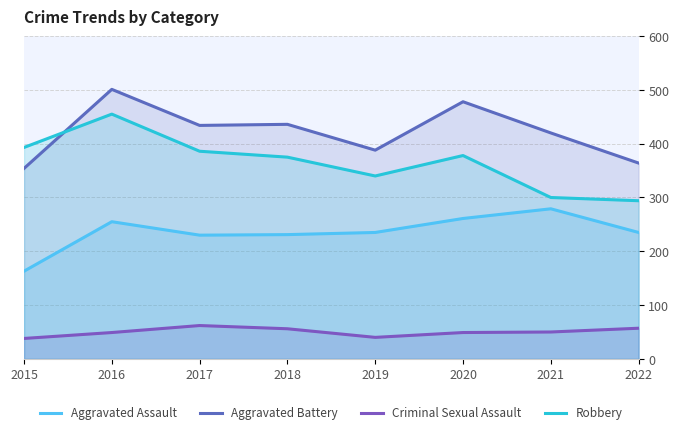

What are all the series names shown in the legend?

Aggravated Assault, Aggravated Battery, Criminal Sexual Assault, Robbery